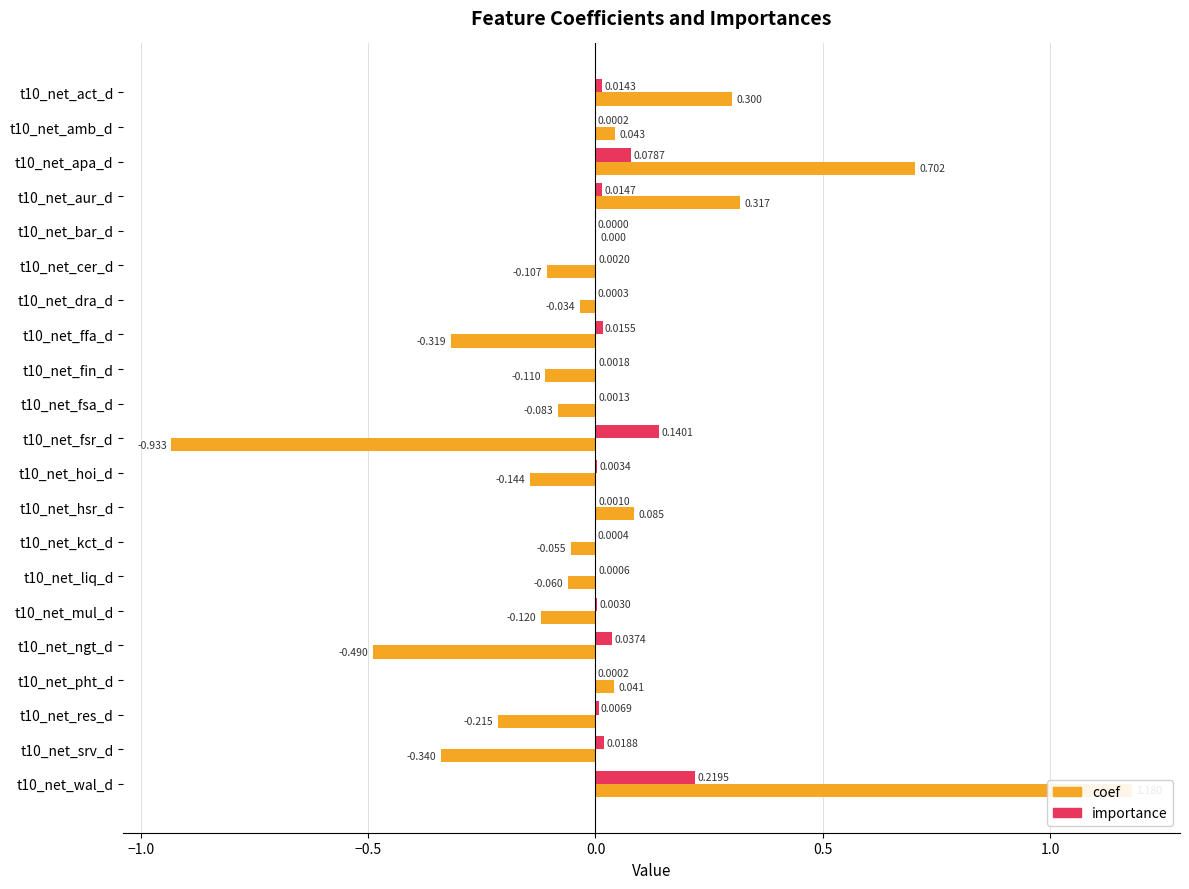

Count the number of data series in this chart.

2